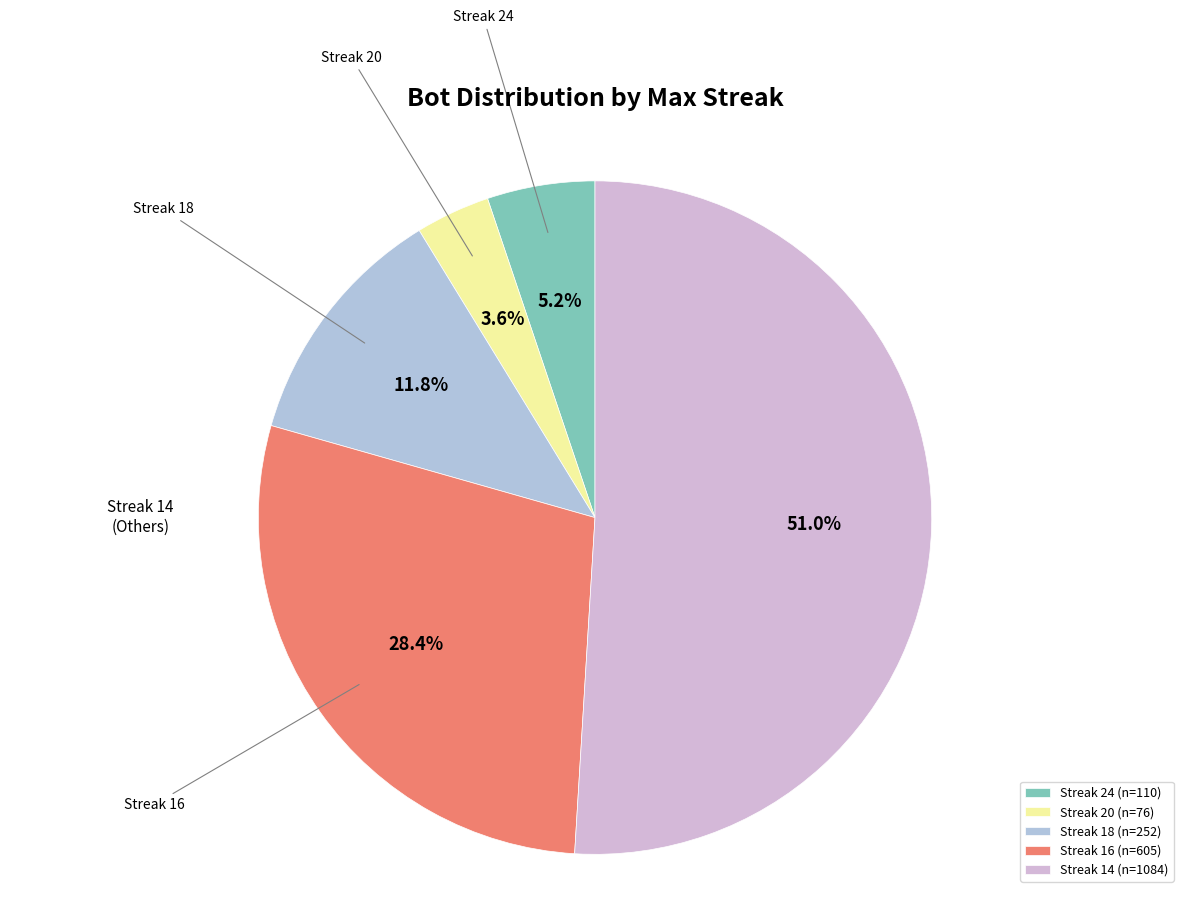

How many slices are in this pie chart?

5